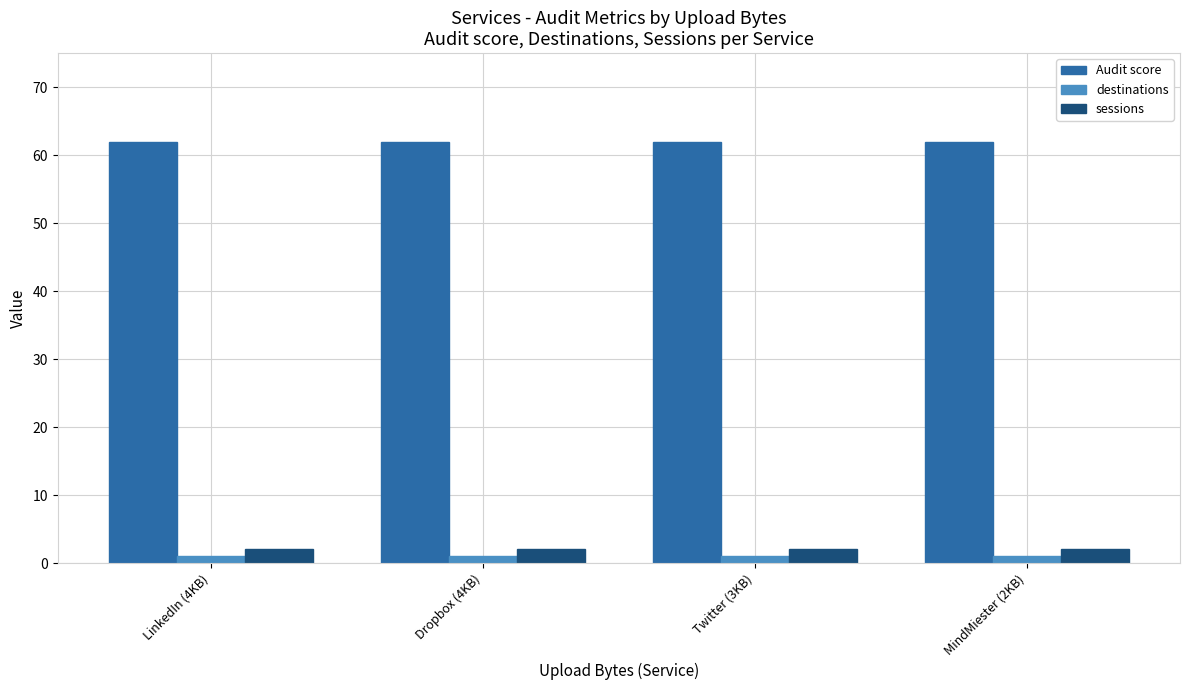

Rank the series at Twitter (3KB) from lowest to highest value.

destinations, sessions, Audit score